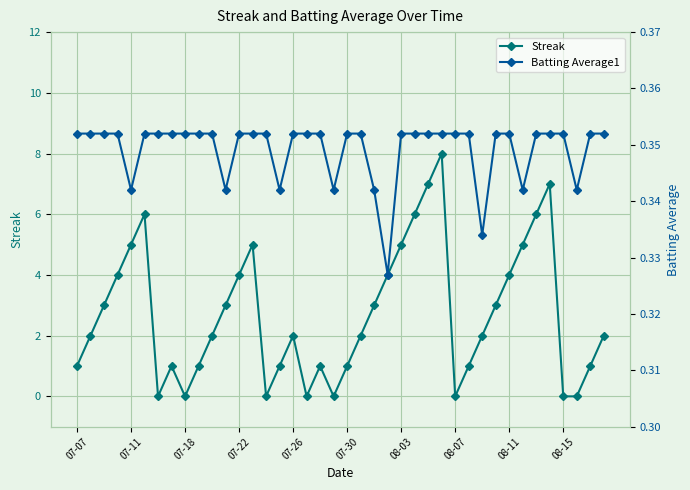

True or false: Streak has a value of 1.4 at 39.

False